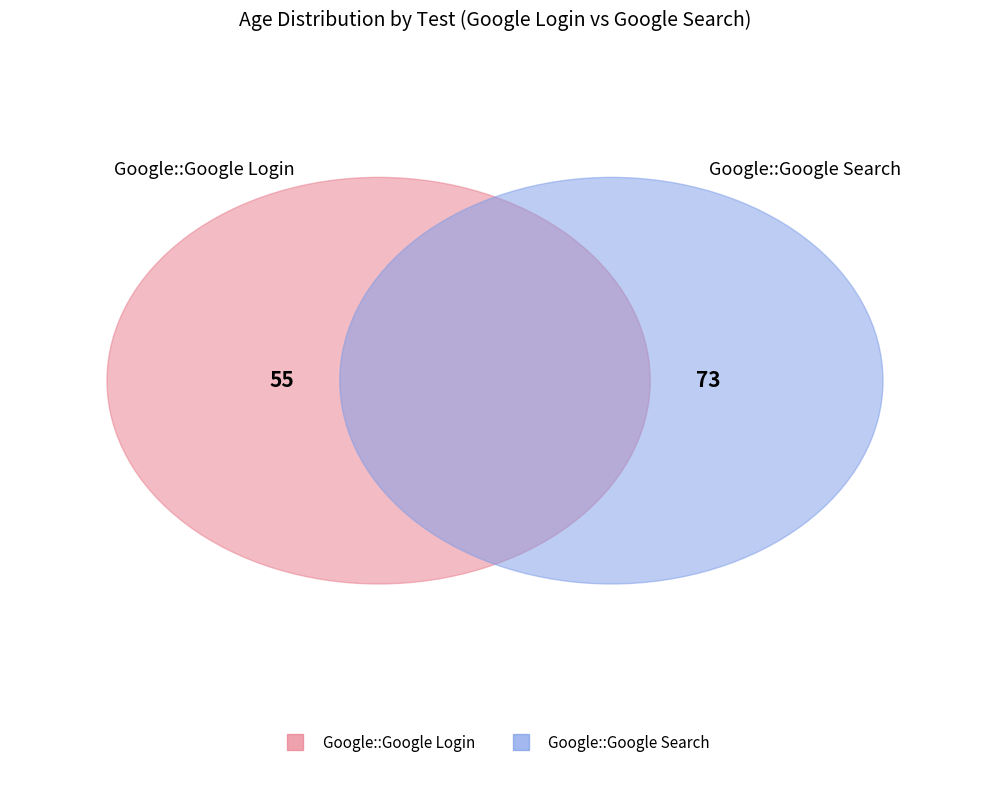

The Google::Google Search slice represents 64% of the pie. True or false?

True